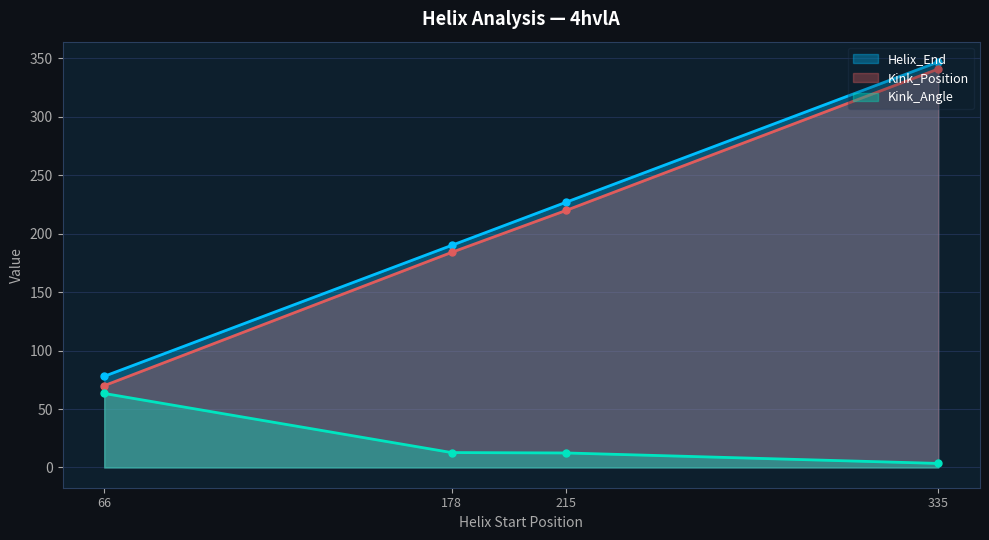

Reading right to left, what are all the values shown in this chart?

Helix_End: 347.0	227.0	190.0	78.0
Kink_Position: 341.0	220.0	184.0	70.0
Kink_Angle: 3.4	12.4	12.7	63.3